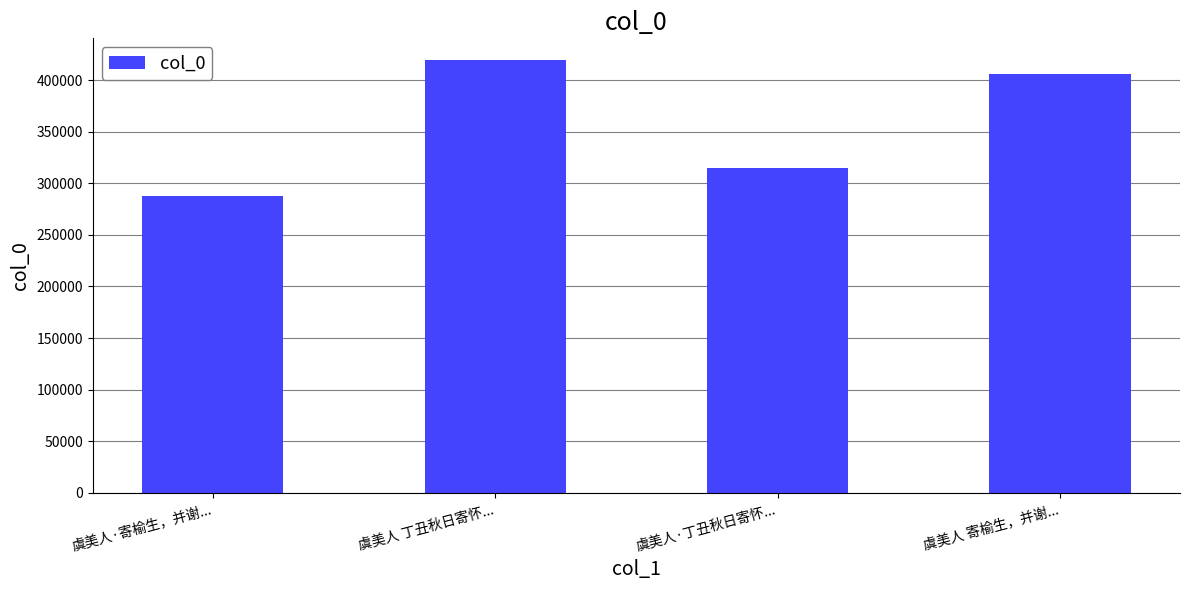

True or false: the data shows 150045 at 虞美人·寄榆生，并谢....

False